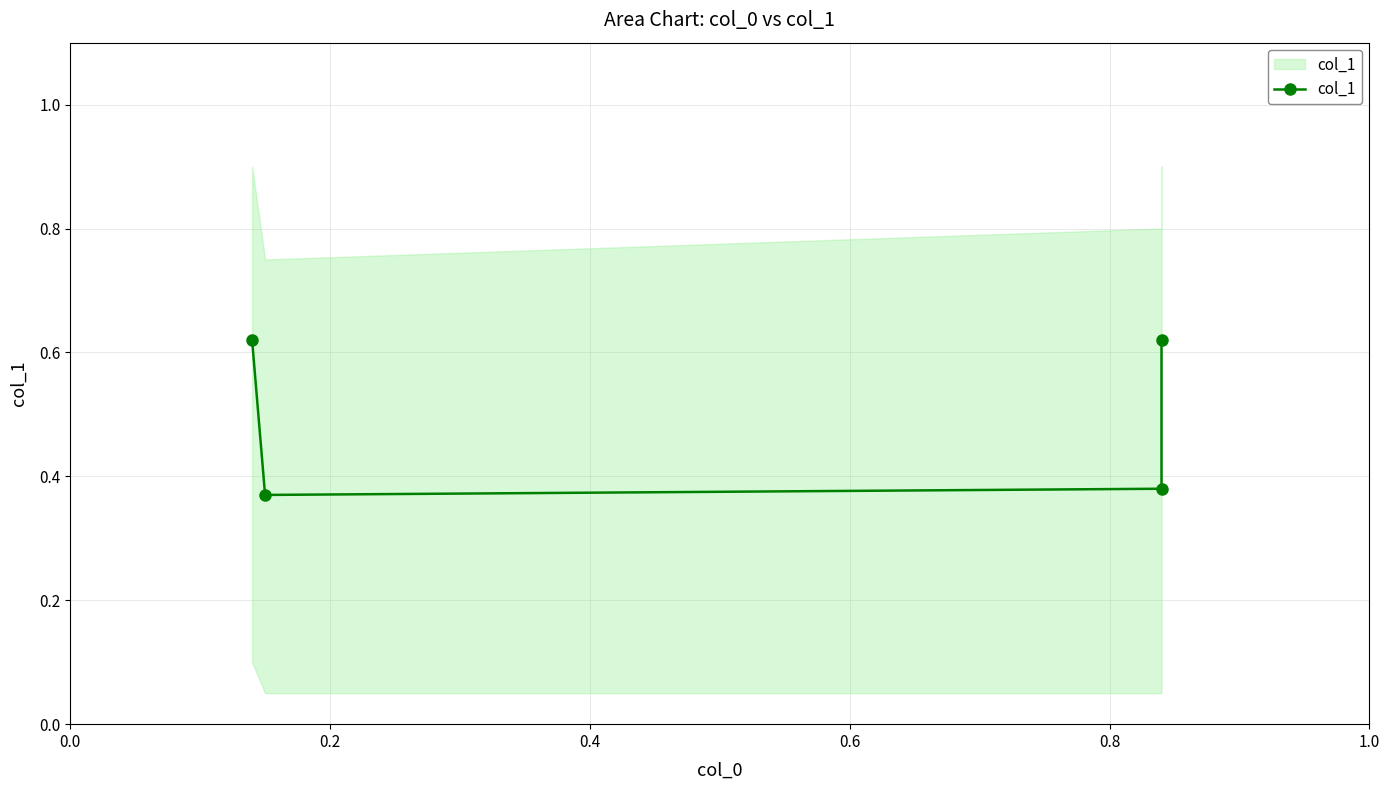

True or false: the data has more than 0 interior local peaks.

False